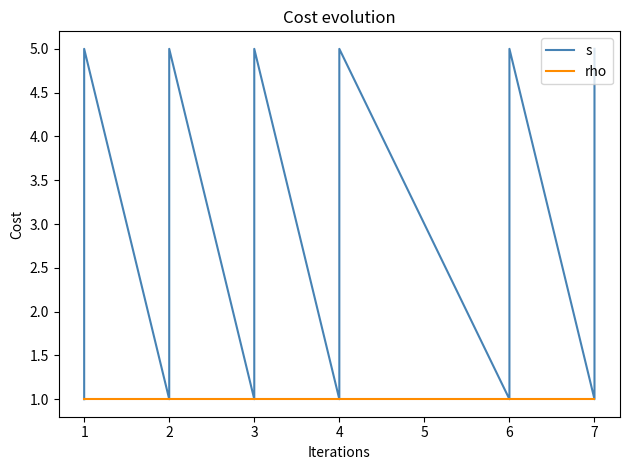

What is the value of the s point at the 28th from the left?

5